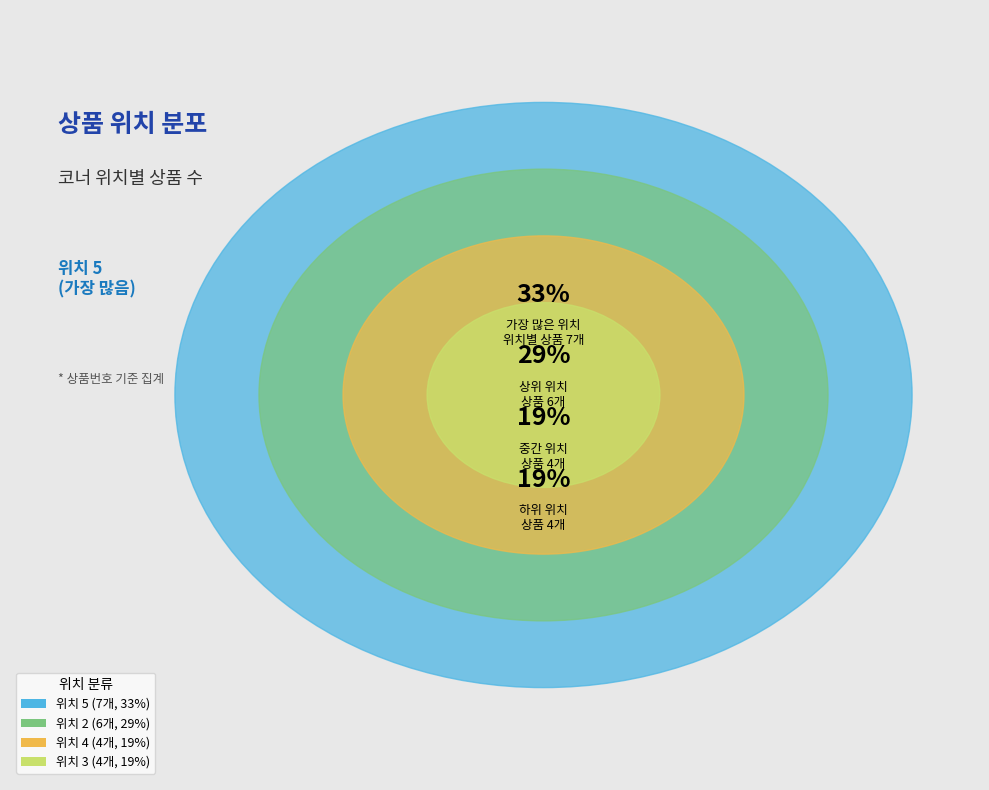

To the nearest percent, what portion does 위치 2 represent?

29%